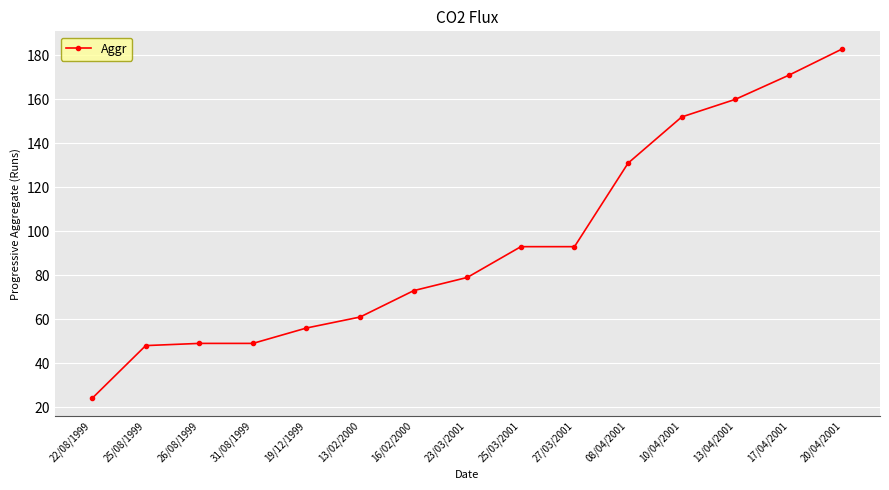

What is the change in value from 25/03/2001 to 17/04/2001?

+78